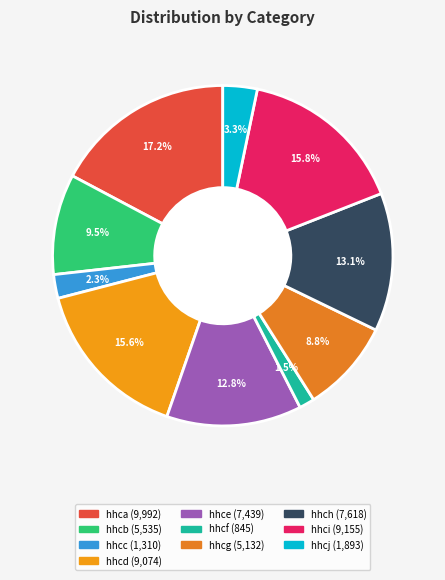

Combined, do hhcc and hhcb account for over 50%?

No